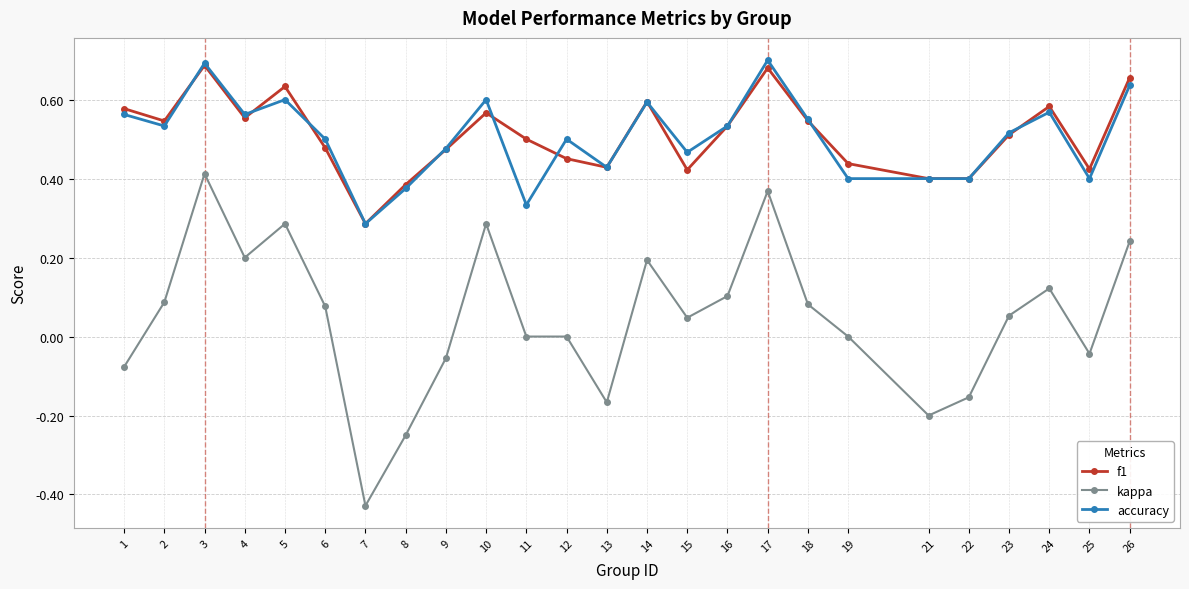

Is it true that f1 equals 0.5 at 2?

True